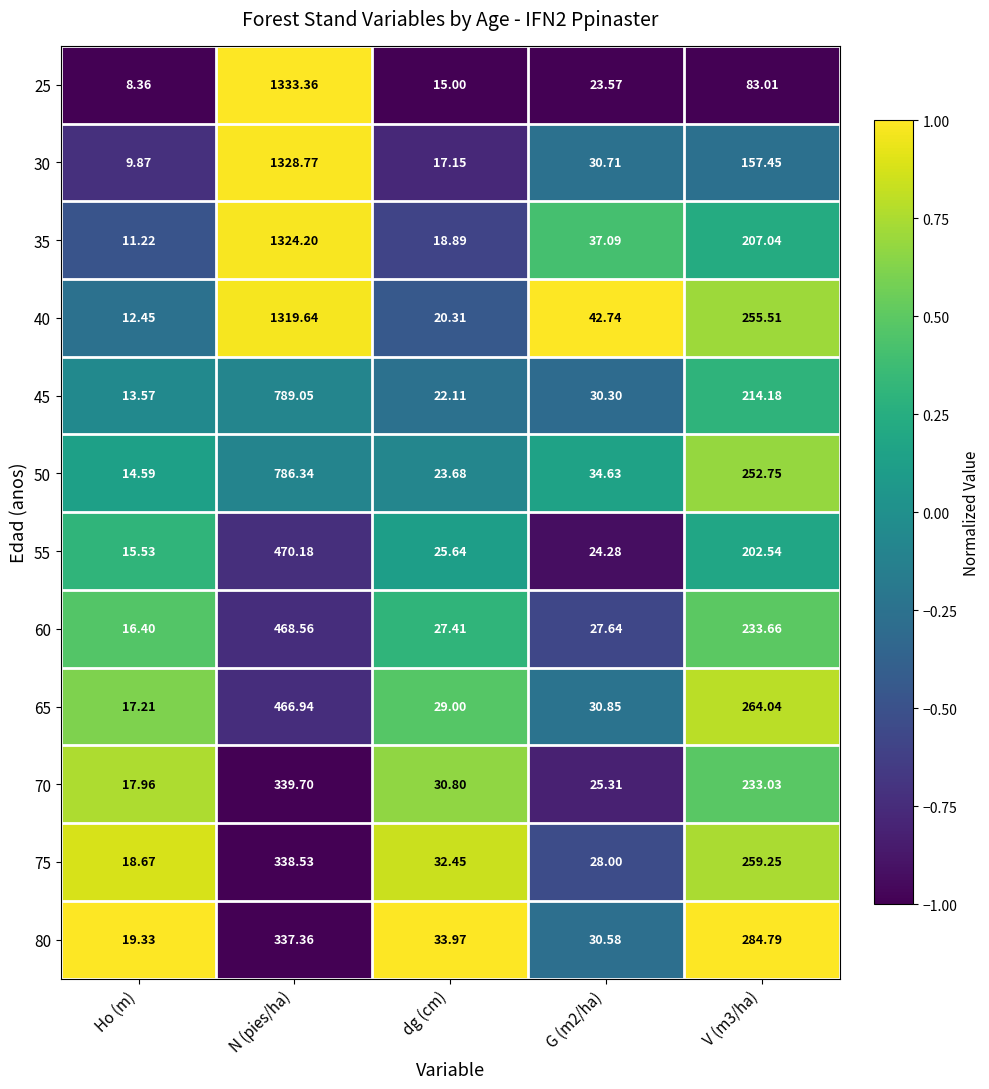

At which category does the chart reach its peak across all series?

N (pies/ha)